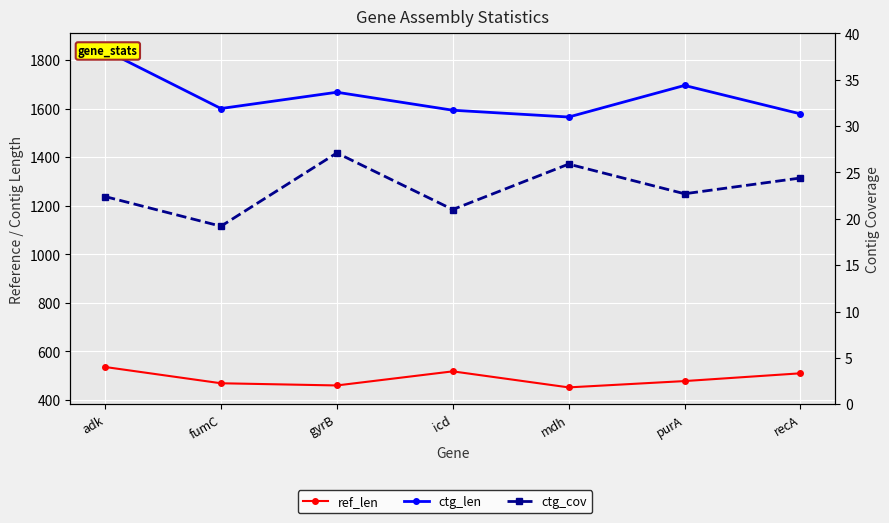

The value of ctg_len at adk is 3053.6. True or false?

False